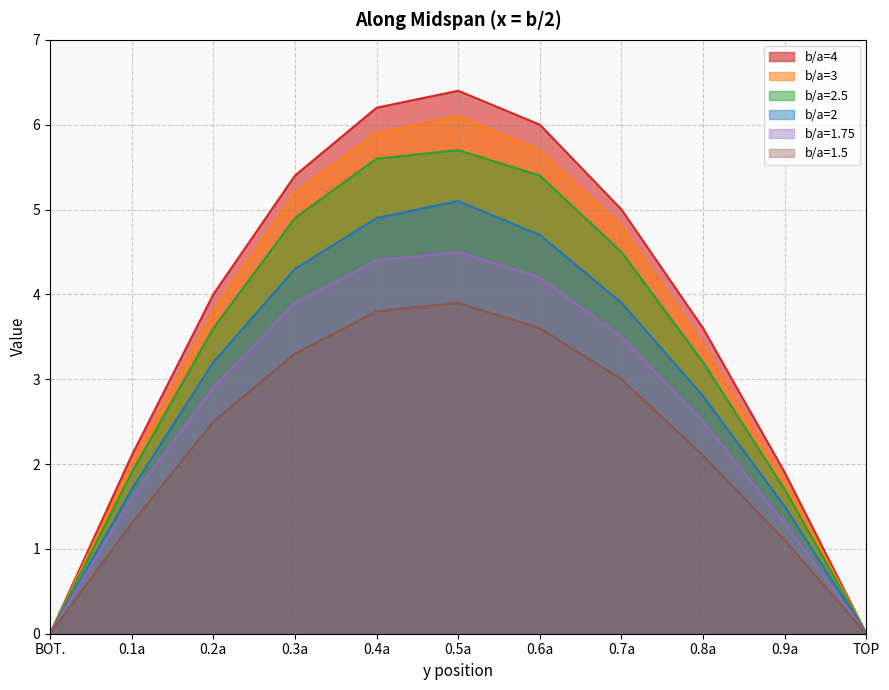

Reading left to right, transcribe all the data shown in this chart.

b/a=4: BOT.=0.0	0.1a=2.1	0.2a=4.0	0.3a=5.4	0.4a=6.2	0.5a=6.4	0.6a=6.0	0.7a=5.0	0.8a=3.6	0.9a=1.9	TOP=0.0
b/a=3: BOT.=0.0	0.1a=2.0	0.2a=3.8	0.3a=5.2	0.4a=5.9	0.5a=6.1	0.6a=5.7	0.7a=4.8	0.8a=3.4	0.9a=1.8	TOP=0.0
b/a=2.5: BOT.=0.0	0.1a=1.9	0.2a=3.6	0.3a=4.9	0.4a=5.6	0.5a=5.7	0.6a=5.4	0.7a=4.5	0.8a=3.2	0.9a=1.7	TOP=0.0
b/a=2: BOT.=0.0	0.1a=1.7	0.2a=3.2	0.3a=4.3	0.4a=4.9	0.5a=5.1	0.6a=4.7	0.7a=3.9	0.8a=2.8	0.9a=1.5	TOP=0.0
b/a=1.75: BOT.=0.0	0.1a=1.6	0.2a=2.9	0.3a=3.9	0.4a=4.4	0.5a=4.5	0.6a=4.2	0.7a=3.5	0.8a=2.5	0.9a=1.3	TOP=0.0
b/a=1.5: BOT.=0.0	0.1a=1.3	0.2a=2.5	0.3a=3.3	0.4a=3.8	0.5a=3.9	0.6a=3.6	0.7a=3.0	0.8a=2.1	0.9a=1.1	TOP=0.0